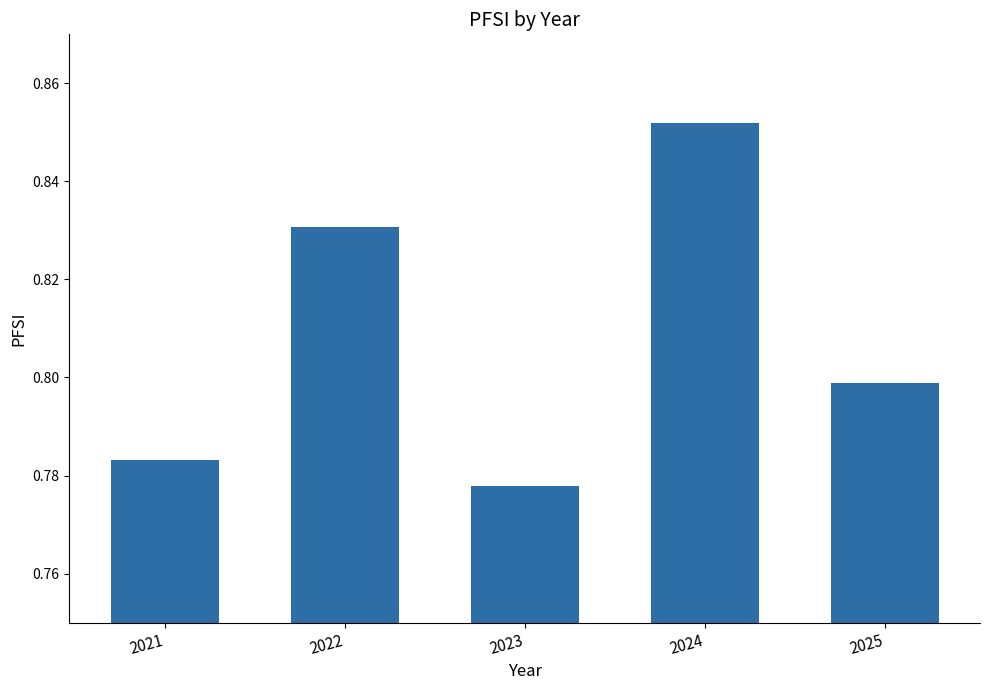

List the labels in order of value, largest first.

2024, 2022, 2025, 2021, 2023